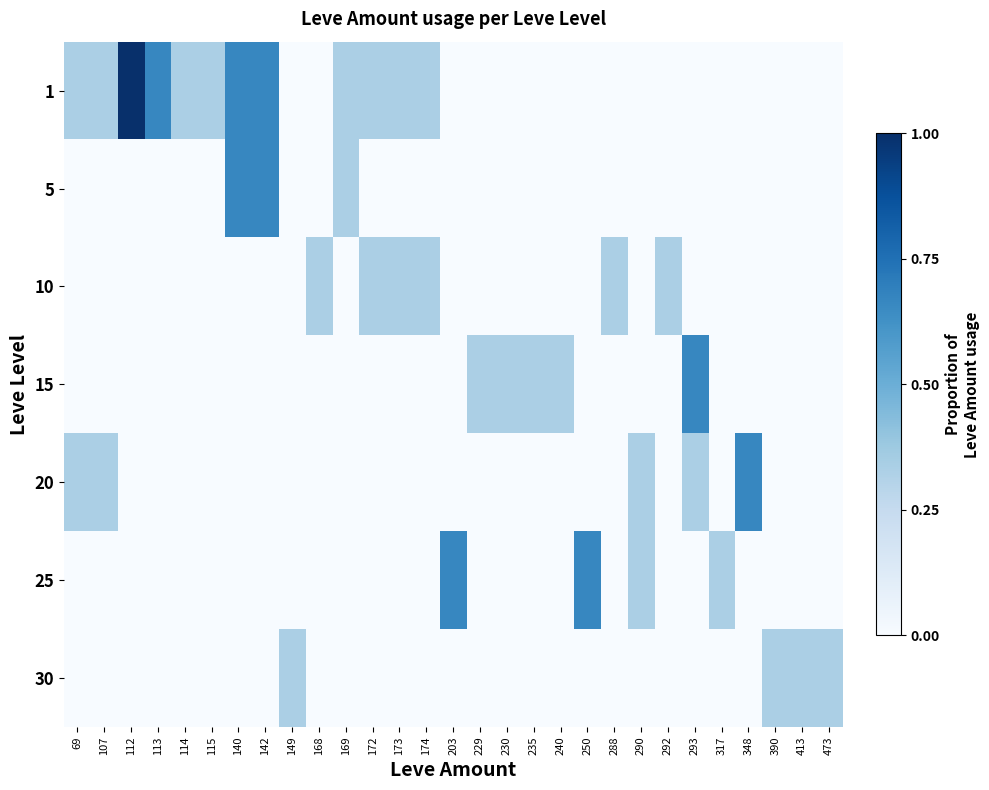

How many series are shown in this chart?

7